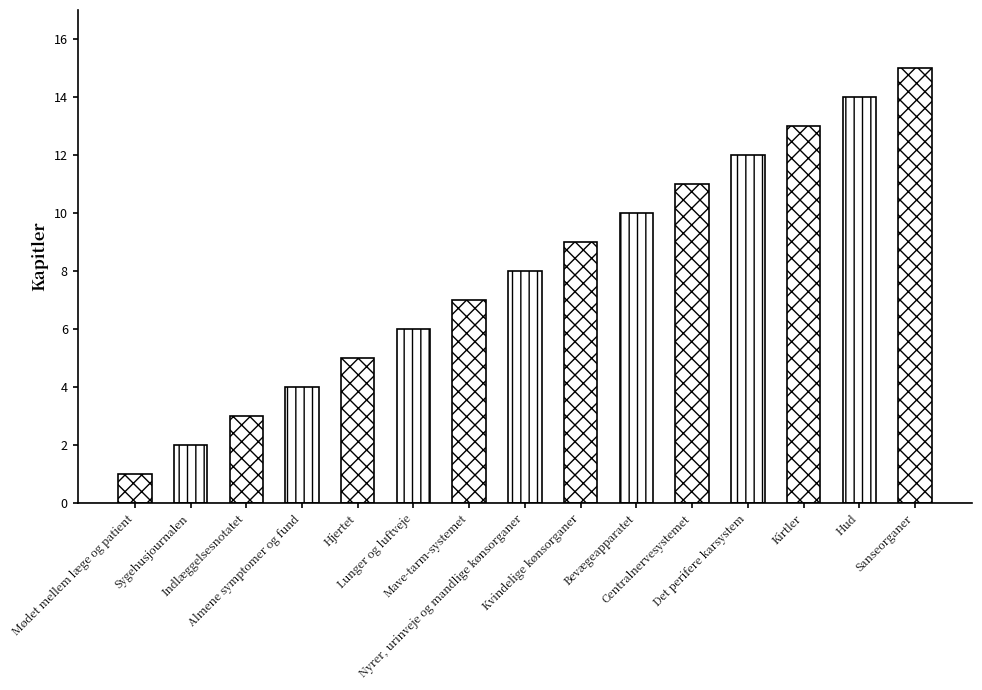

True or false: the data shows 5 at Indlæggelsesnotatet.

False